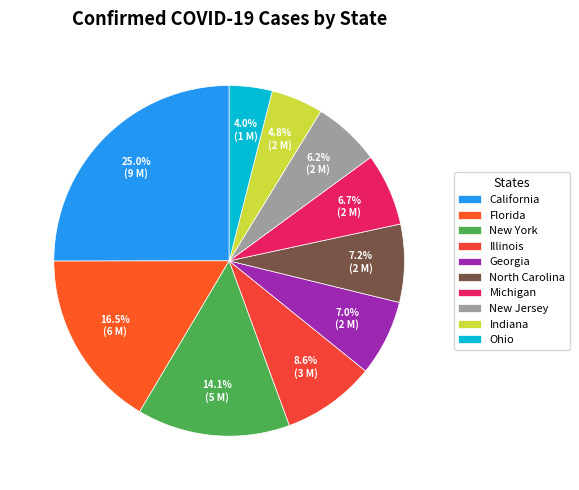

How many segments does this pie chart have?

10